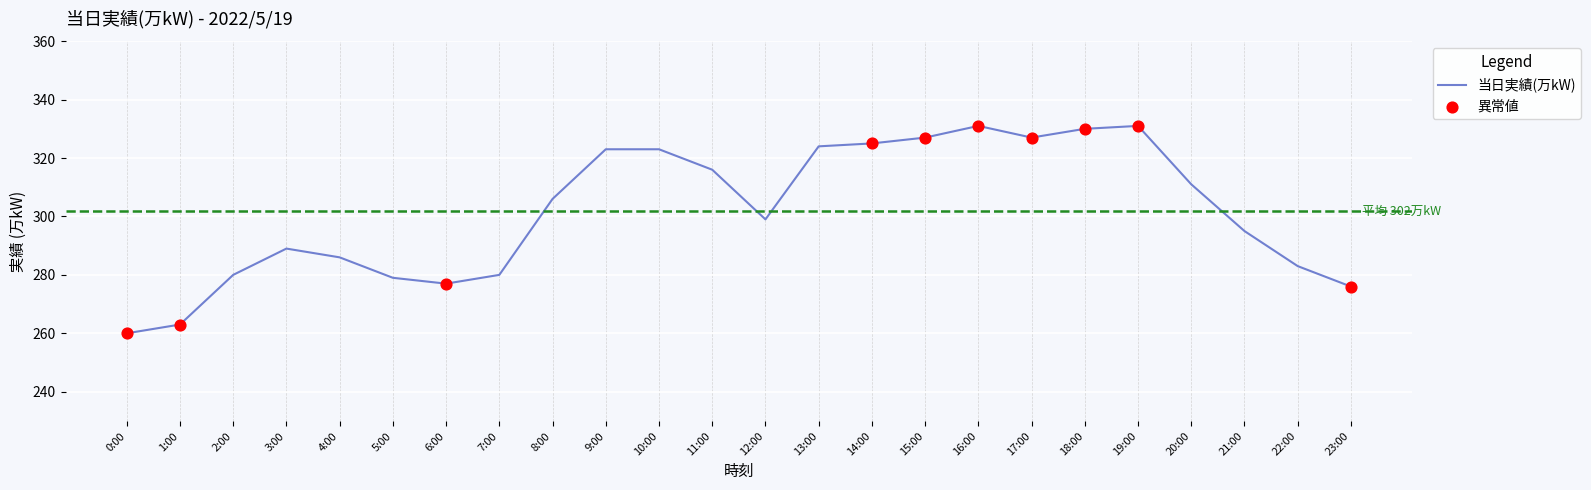

What is the change in value from 15:00 to 20:00?

-16